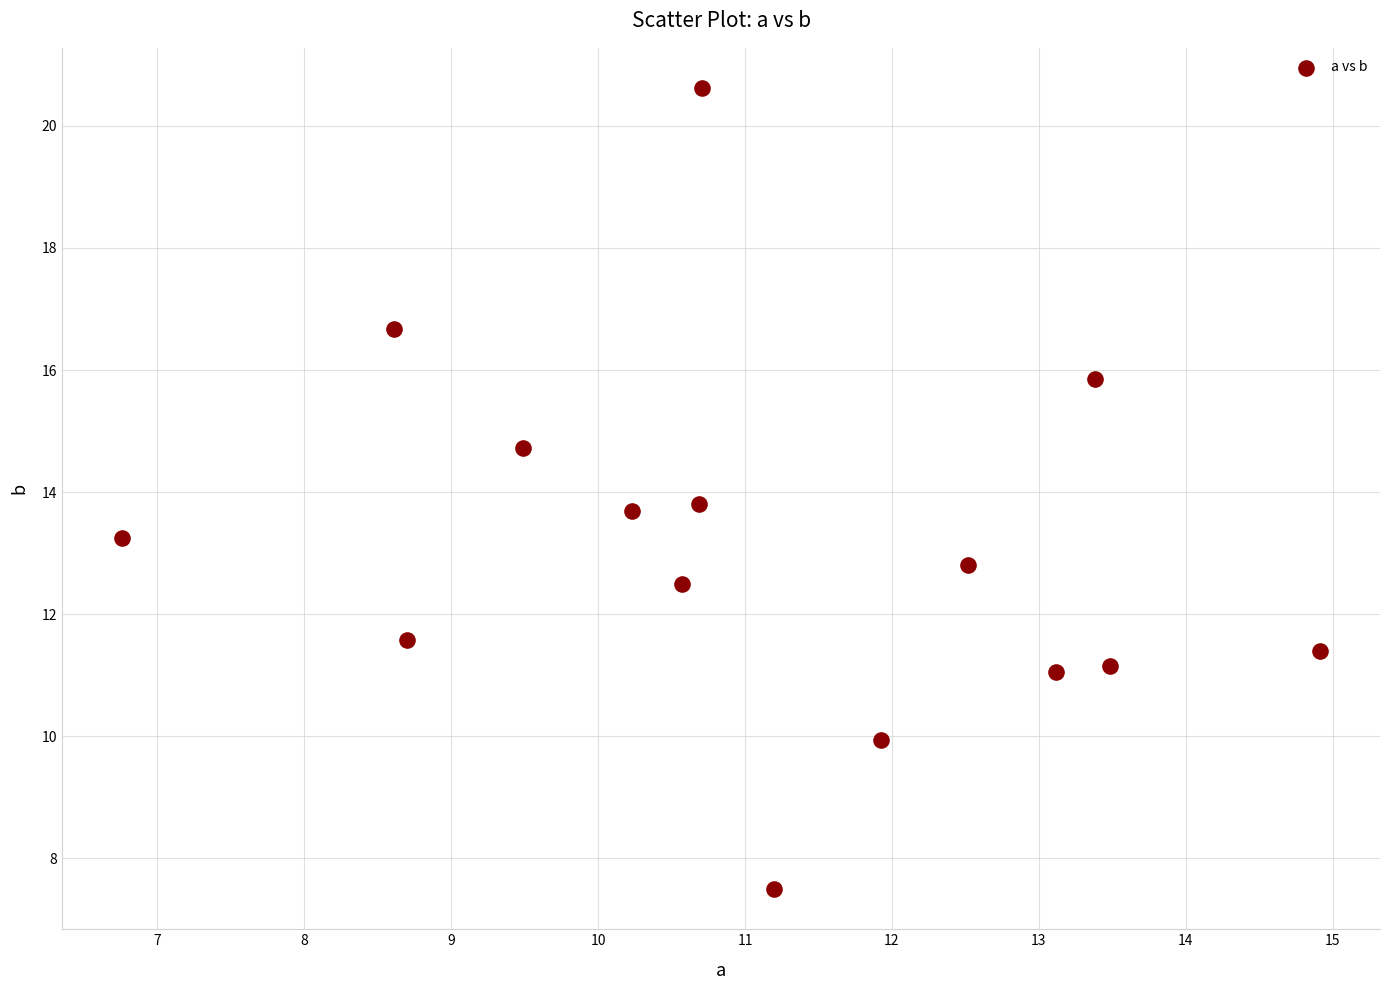

What is the range of X values (max minus min)?

8.2